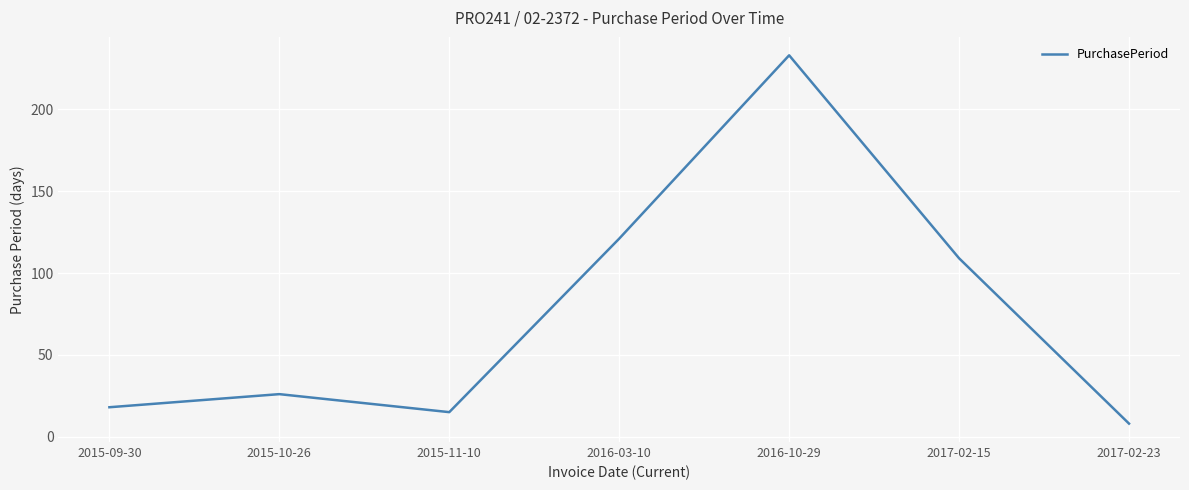

How many series are shown in this chart?

1